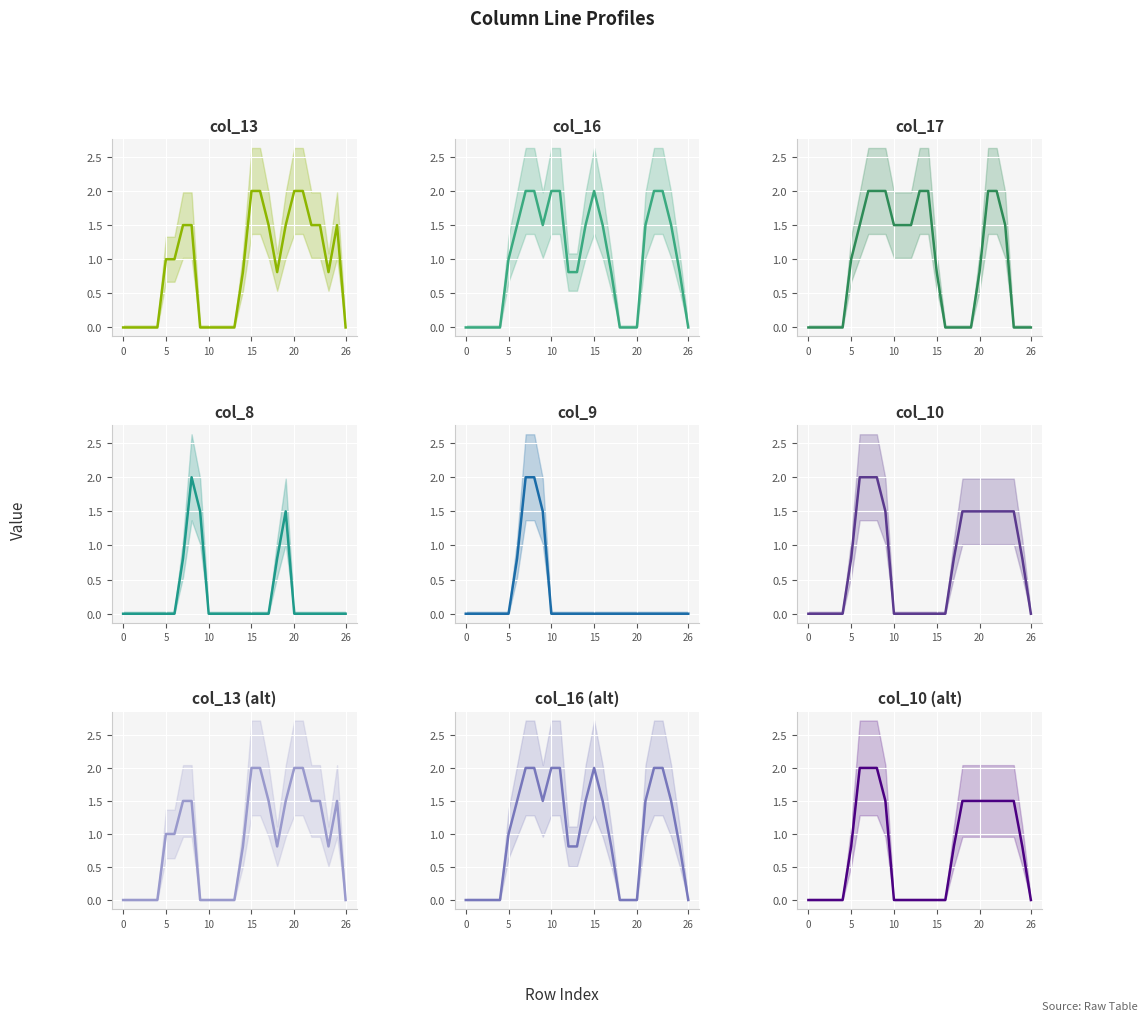

True or false: col_8 has more than 1 points higher than both neighbors.

True